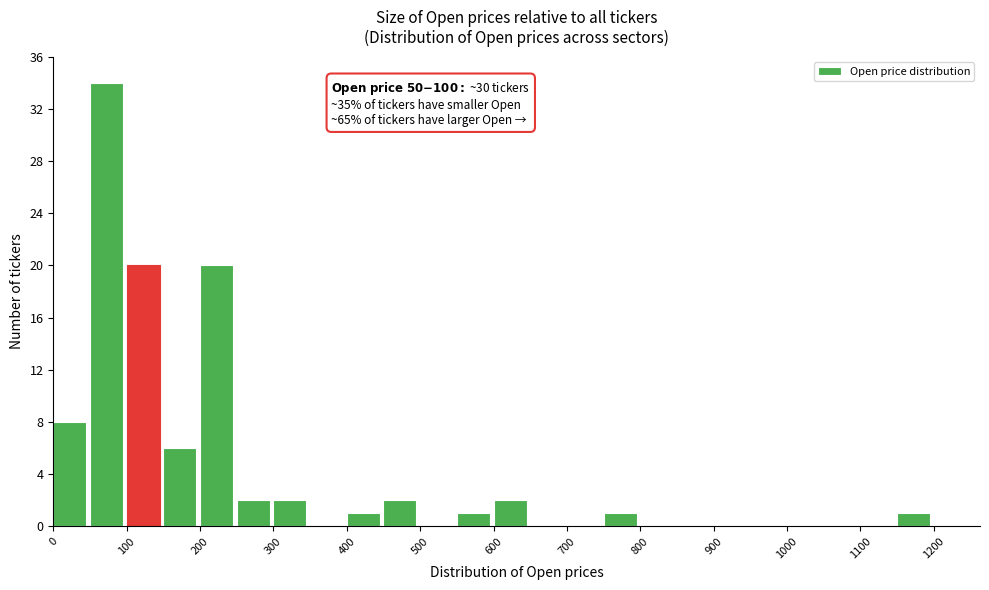

Which range on the x-axis has the tallest bar?

50 to 100